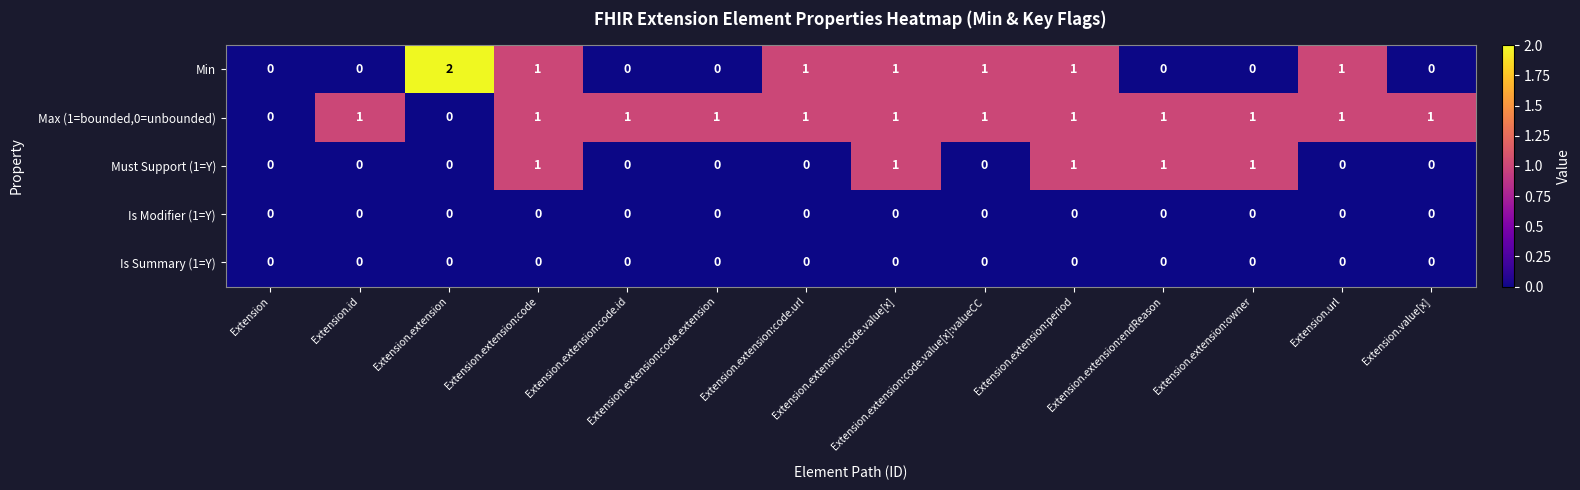

Between Extension.extension:code.id and Extension.extension:code.value[x]:valueCC, which series saw the biggest shift?

Min